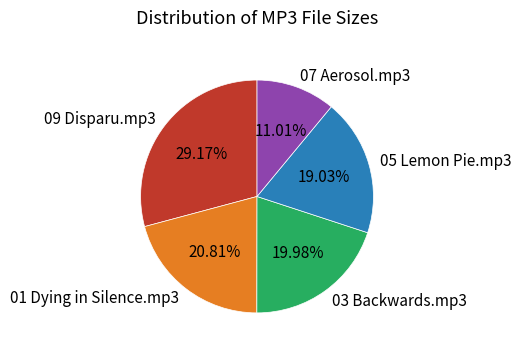

How many slices are in this pie chart?

5